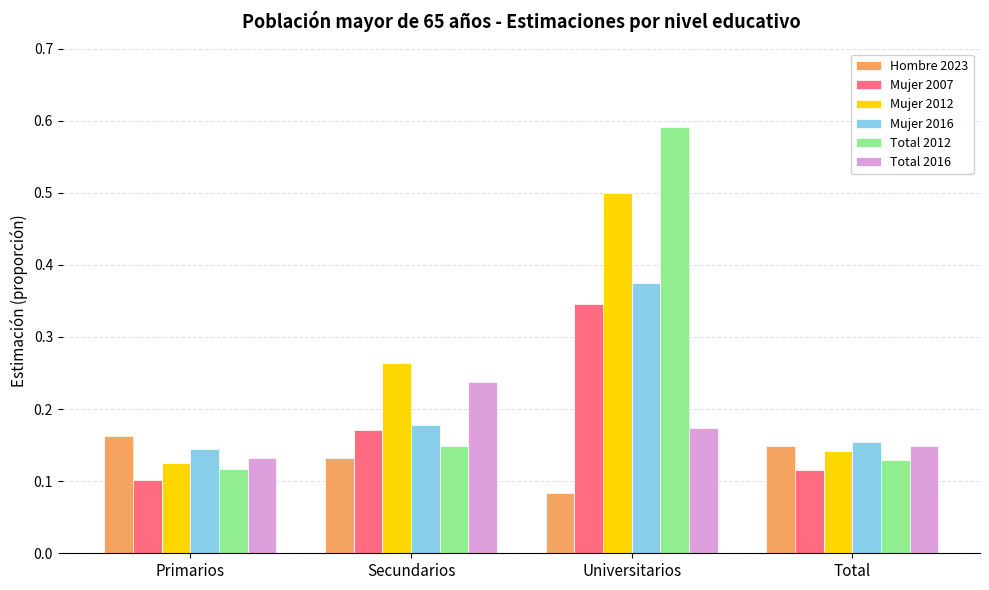

Which series has the widest spread of values?

Total 2012